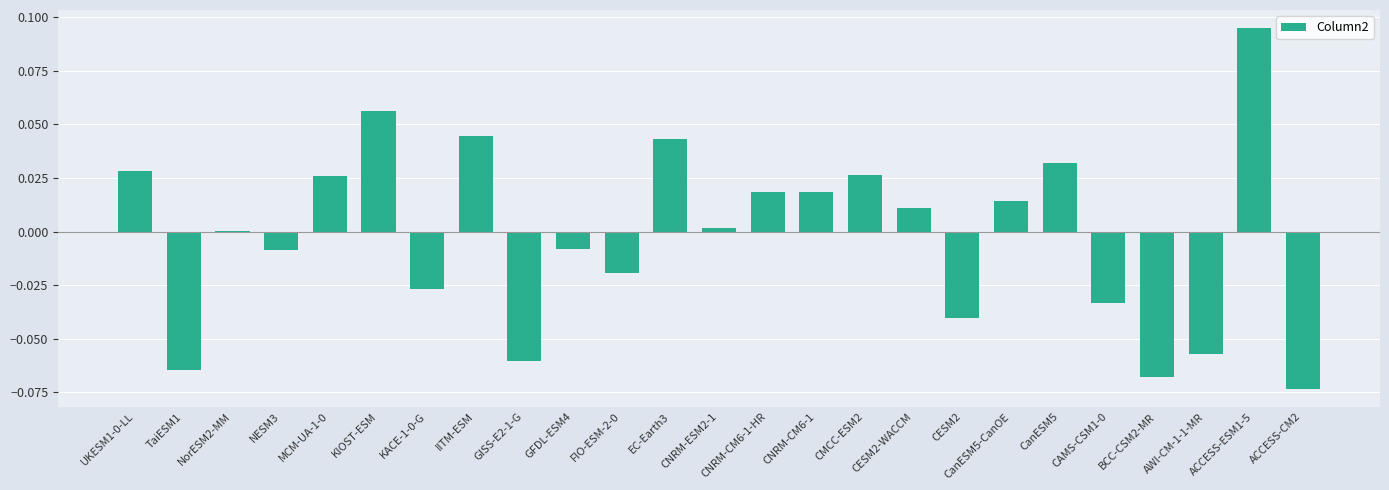

True or false: the data shows 0.0 at MCM-UA-1-0.

True